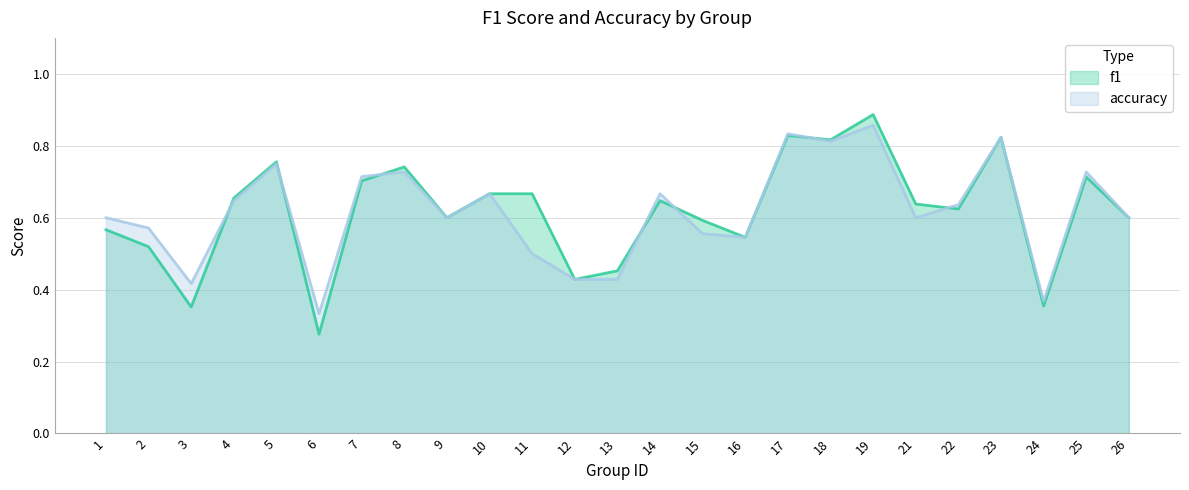

Which label corresponds to the largest value in the chart?

19